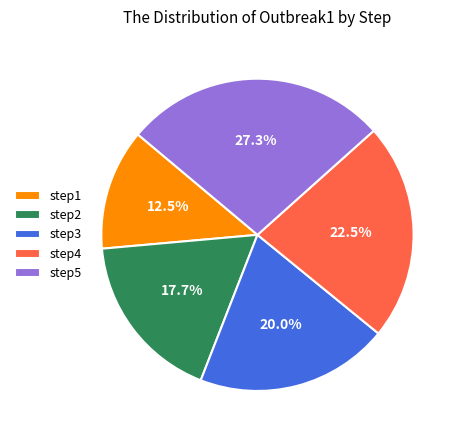

What is the smallest slice in the pie chart?

step1